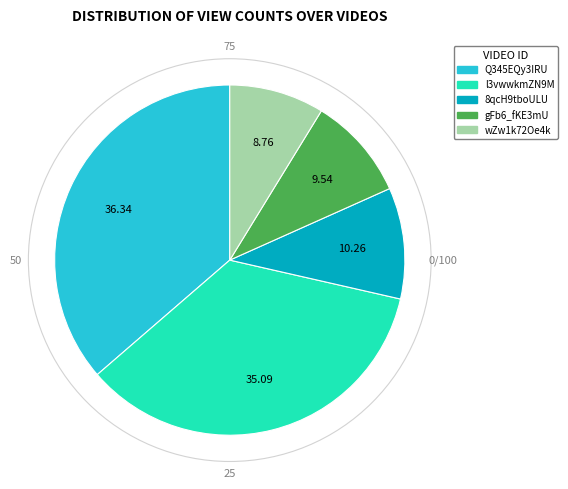

Does any single category account for the majority?

No